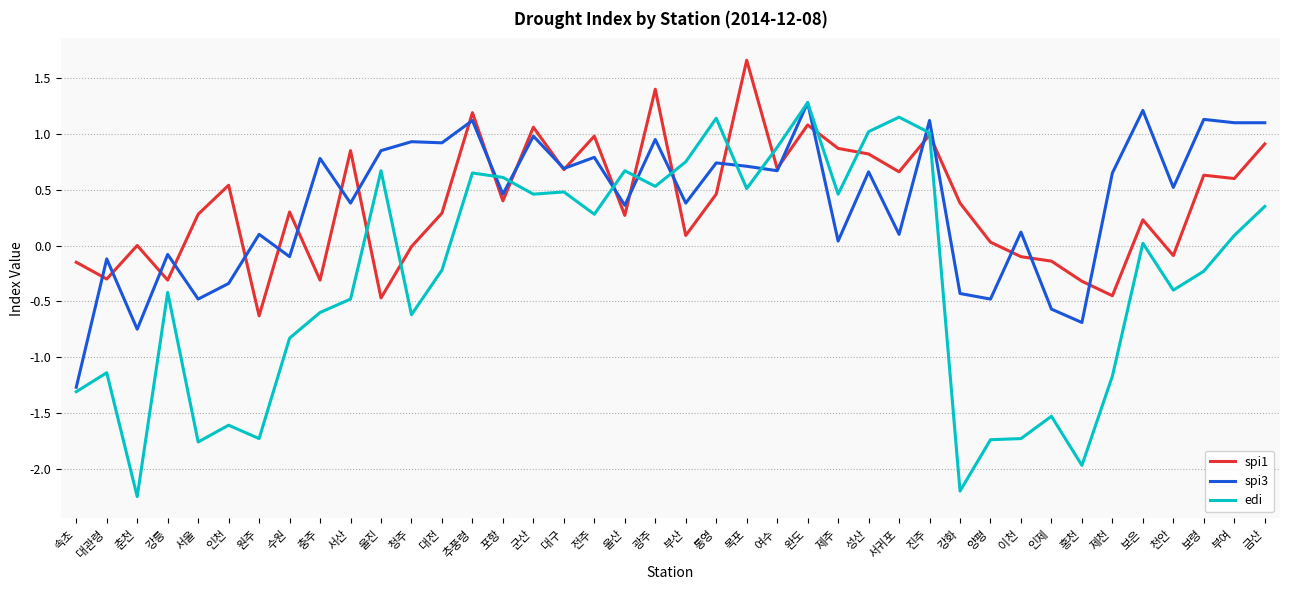

True or false: spi1 and spi3 intersect in this chart.

True